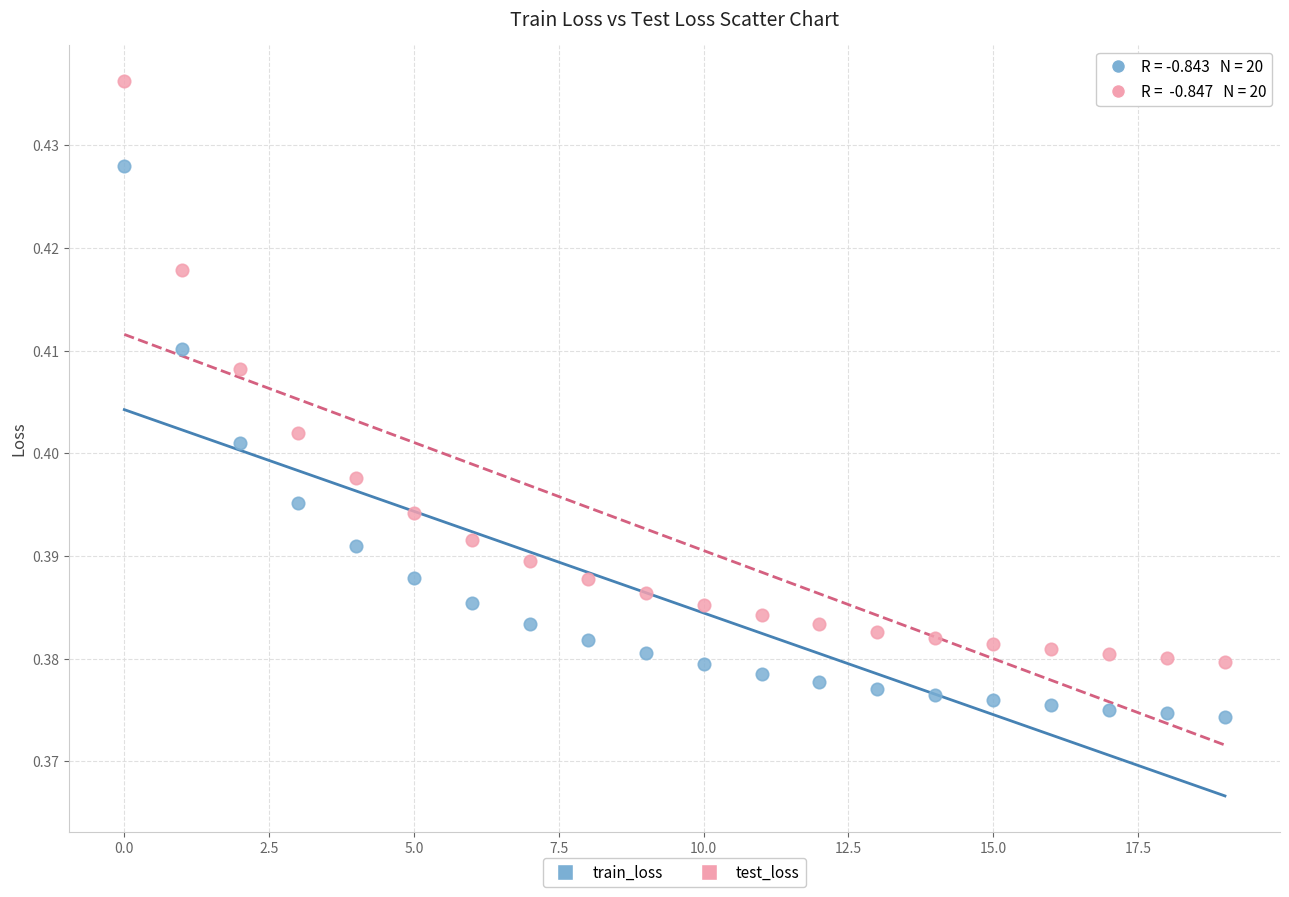

Which series contains the lowest Y value?

train_loss